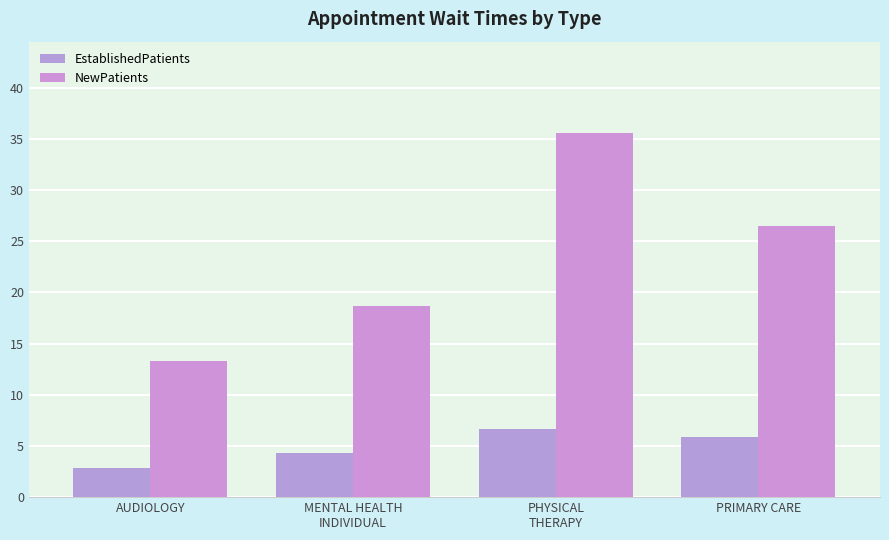

Does the chart contain any negative values?

No